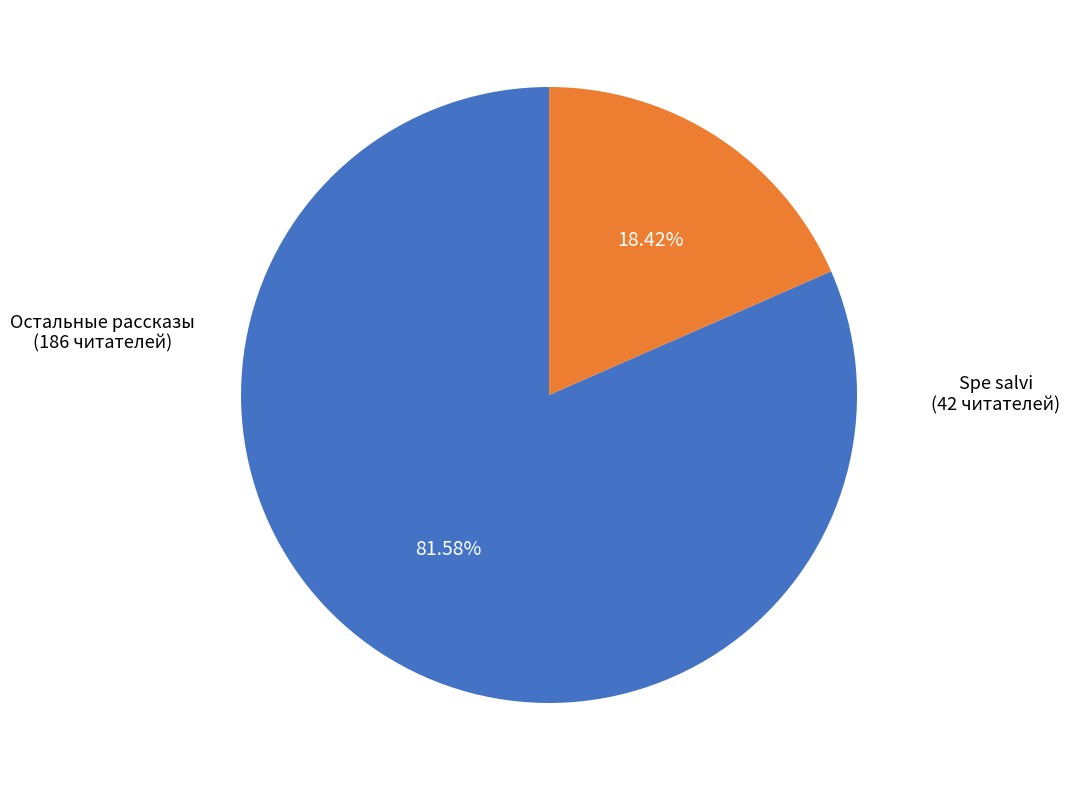

Rank the categories by value from highest to lowest.

Остальные рассказы, Spe salvi